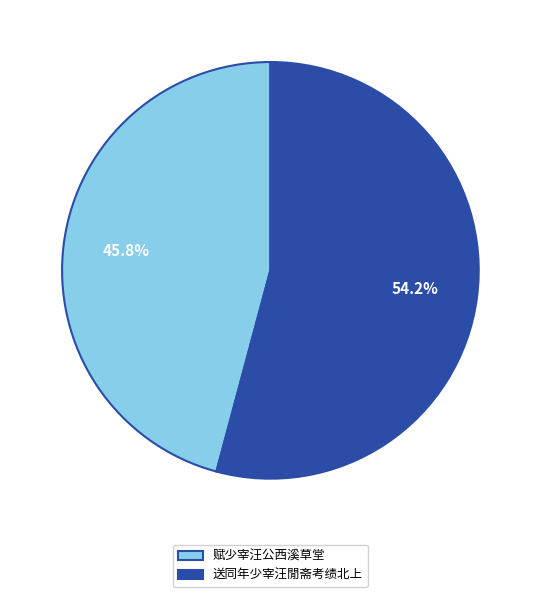

Rank the categories by value from highest to lowest.

送同年少宰汪閒斋考绩北上, 赋少宰汪公西溪草堂